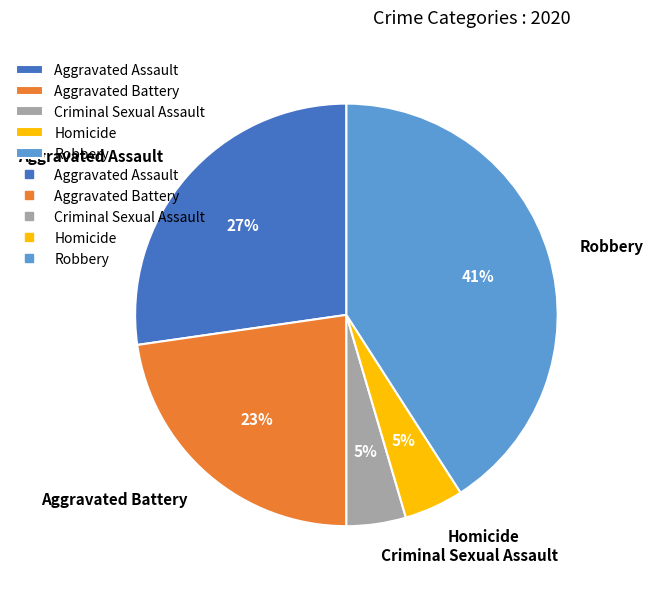

True or false: Criminal Sexual Assault accounts for 12% of the total.

False